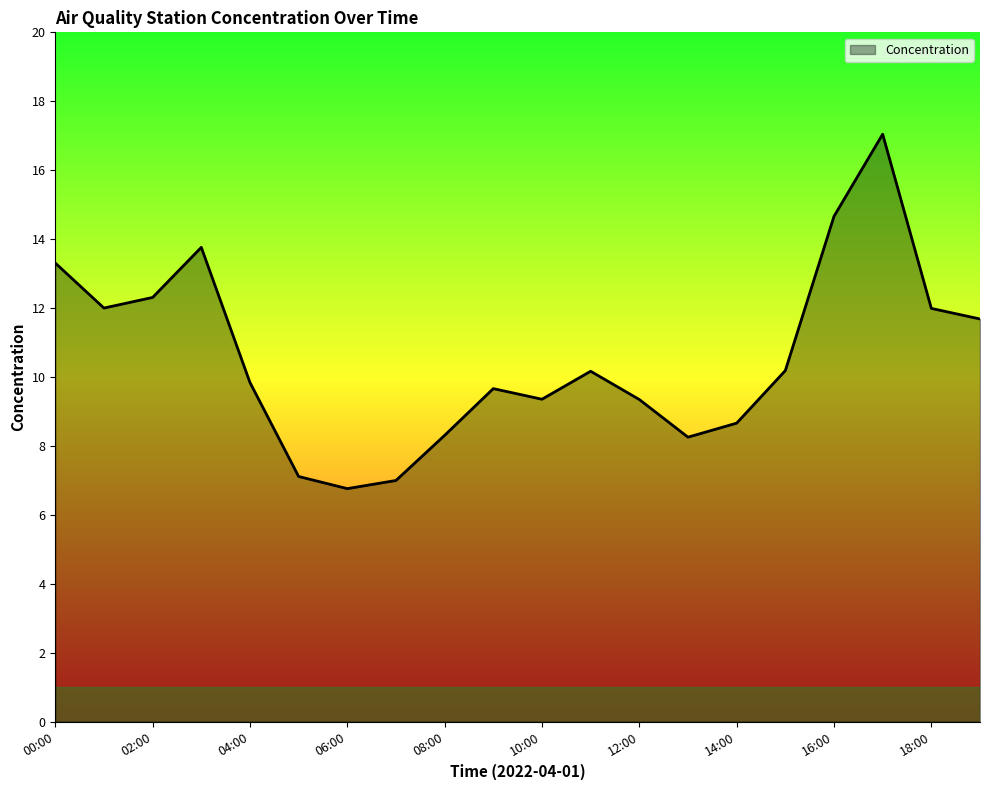

What is the minimum value shown in the chart?

6.8